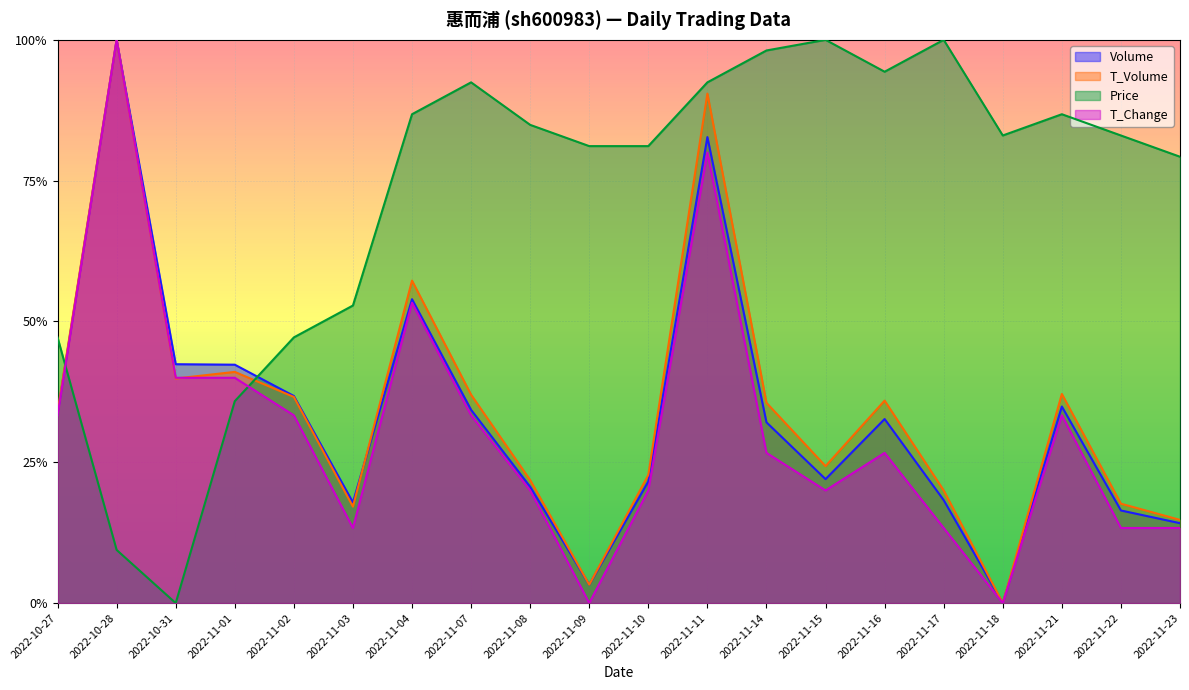

Reading left to right, extract all data points from this chart.

volume: 2022-10-27=0.3	2022-10-28=1.0	2022-10-31=0.4	2022-11-01=0.4	2022-11-02=0.4	2022-11-03=0.2	2022-11-04=0.5	2022-11-07=0.3	2022-11-08=0.2	2022-11-09=0.0	2022-11-10=0.2	2022-11-11=0.8	2022-11-14=0.3	2022-11-15=0.2	2022-11-16=0.3	2022-11-17=0.2	2022-11-18=0.0	2022-11-21=0.3	2022-11-22=0.2	2022-11-23=0.1
t_volume: 2022-10-27=0.3	2022-10-28=1.0	2022-10-31=0.4	2022-11-01=0.4	2022-11-02=0.4	2022-11-03=0.2	2022-11-04=0.6	2022-11-07=0.4	2022-11-08=0.2	2022-11-09=0.0	2022-11-10=0.2	2022-11-11=0.9	2022-11-14=0.4	2022-11-15=0.2	2022-11-16=0.4	2022-11-17=0.2	2022-11-18=0.0	2022-11-21=0.4	2022-11-22=0.2	2022-11-23=0.1
price: 2022-10-27=0.5	2022-10-28=0.1	2022-10-31=0.0	2022-11-01=0.4	2022-11-02=0.5	2022-11-03=0.5	2022-11-04=0.9	2022-11-07=0.9	2022-11-08=0.8	2022-11-09=0.8	2022-11-10=0.8	2022-11-11=0.9	2022-11-14=1.0	2022-11-15=1.0	2022-11-16=0.9	2022-11-17=1.0	2022-11-18=0.8	2022-11-21=0.9	2022-11-22=0.8	2022-11-23=0.8
t_change: 2022-10-27=0.3	2022-10-28=1.0	2022-10-31=0.4	2022-11-01=0.4	2022-11-02=0.3	2022-11-03=0.1	2022-11-04=0.5	2022-11-07=0.3	2022-11-08=0.2	2022-11-09=0.0	2022-11-10=0.2	2022-11-11=0.8	2022-11-14=0.3	2022-11-15=0.2	2022-11-16=0.3	2022-11-17=0.1	2022-11-18=0.0	2022-11-21=0.3	2022-11-22=0.1	2022-11-23=0.1